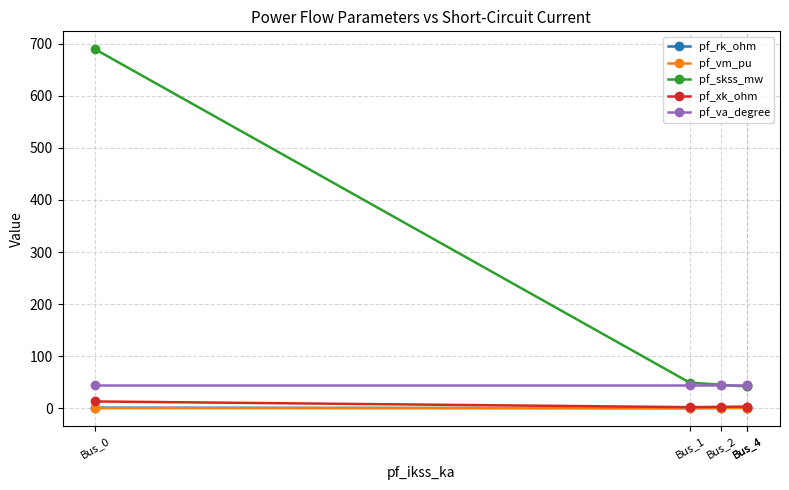

Reading left to right, list all the values displayed in this chart.

pf_rk_ohm: 1.3	0.1	0.6	1.1	1.1
pf_vm_pu: 0.4	0.9	0.8	0.7	0.7
pf_skss_mw: 689.3	49.3	45.4	42.0	42.0
pf_xk_ohm: 13.2	2.3	2.9	3.5	3.5
pf_va_degree: 45.0	45.0	45.0	45.0	45.0